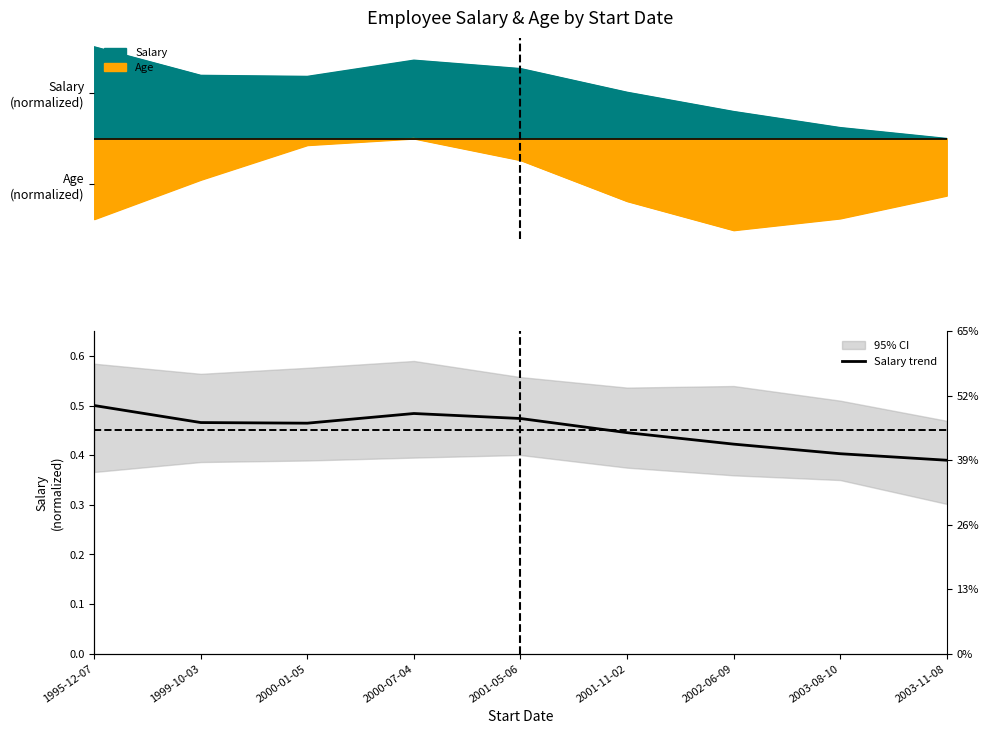

What is the average value?

0.4